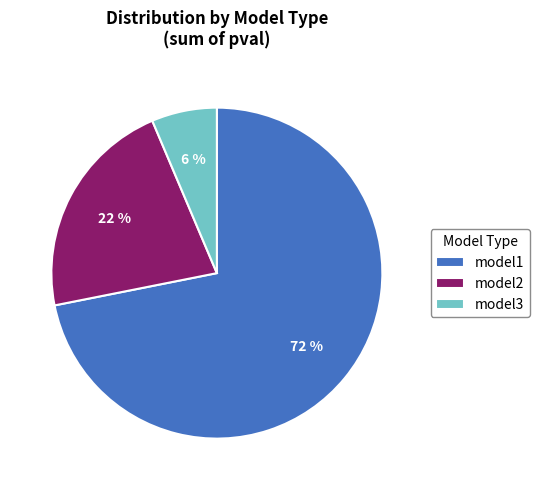

Which slice represents more than half of the pie?

model1